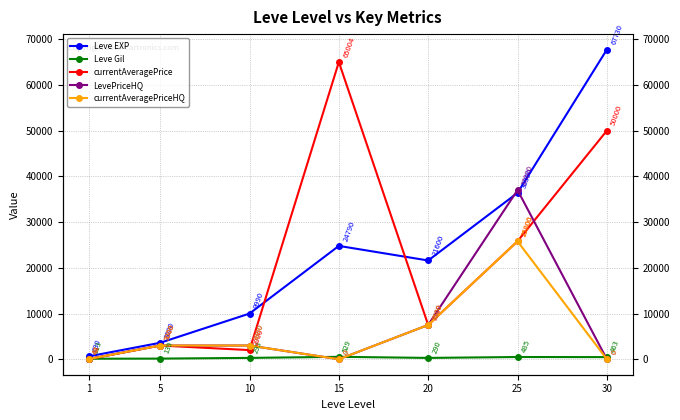

What is the average value of the Leve Gil series?

330.3